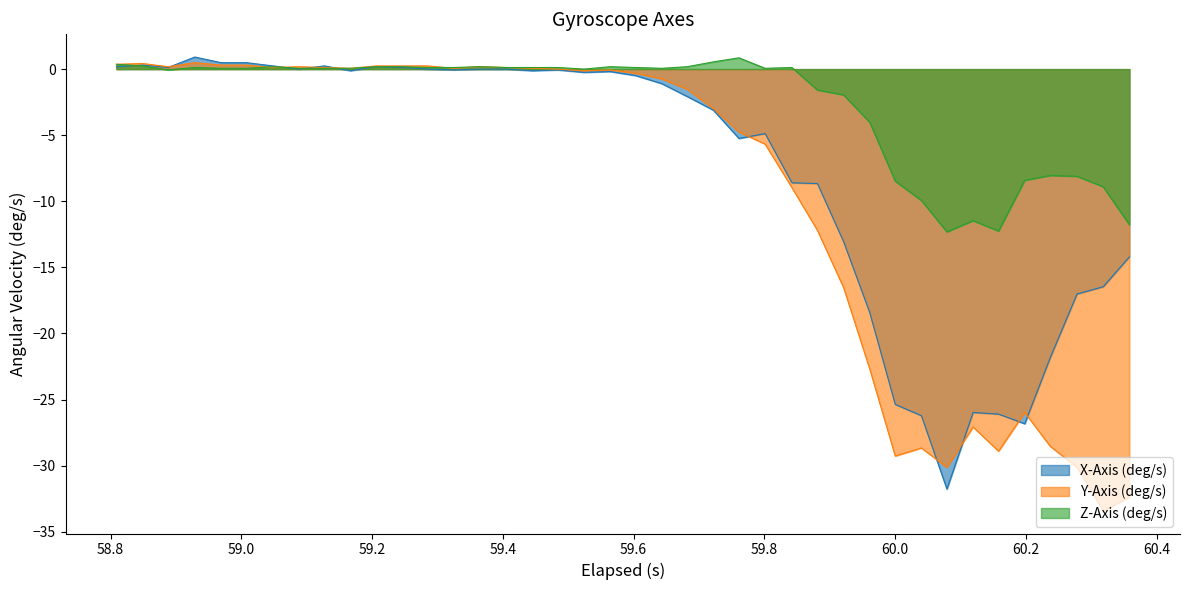

Which series has the largest total across all categories?

Z-Axis (deg/s)